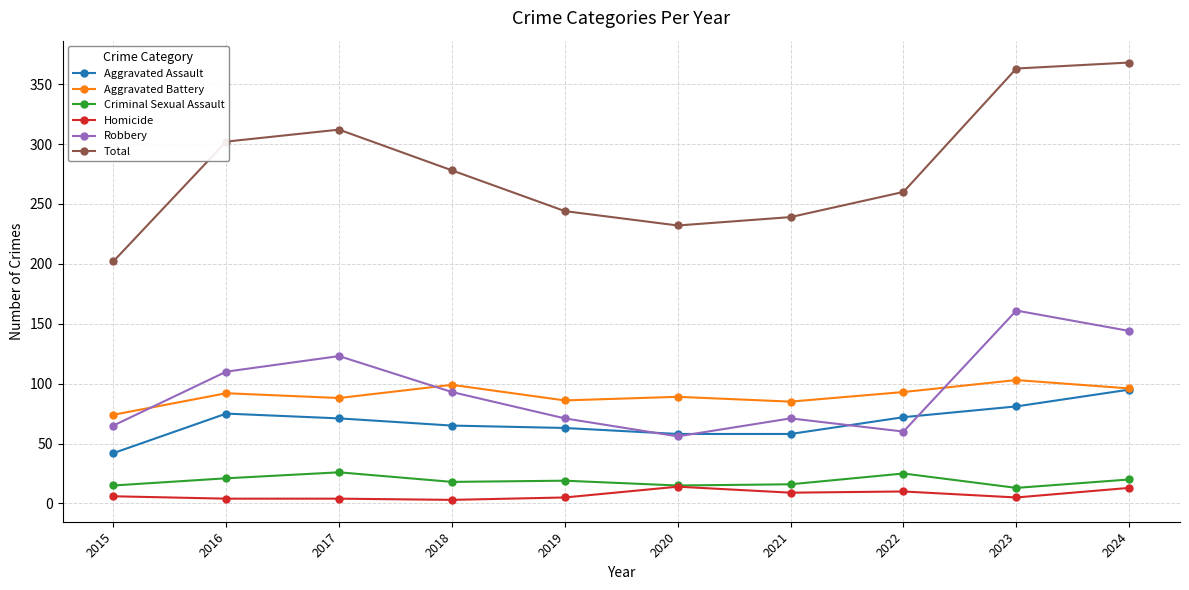

Read the Homicide value at 2020.

14